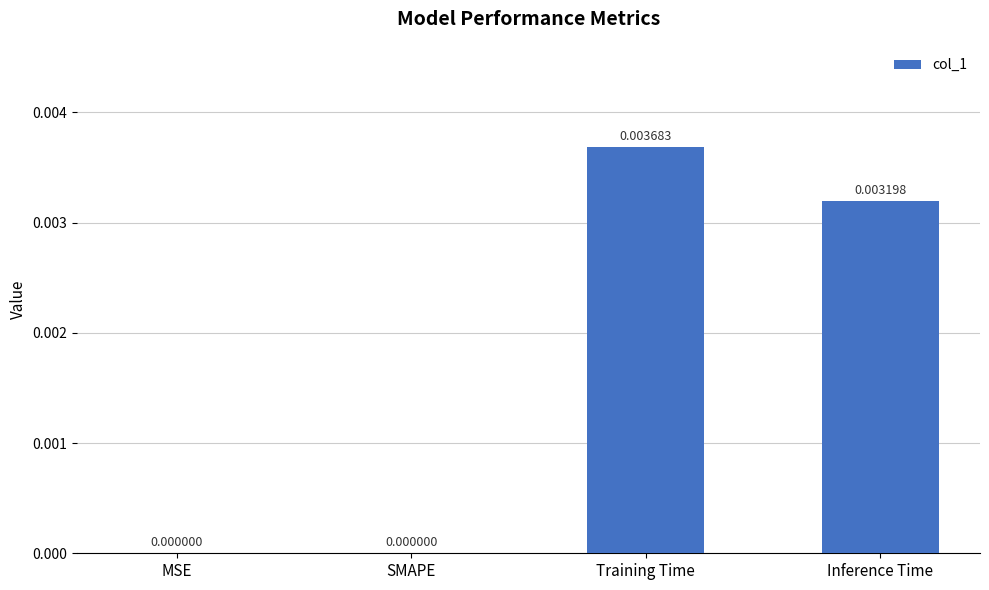

Between MSE and Inference Time, which is larger?

Inference Time